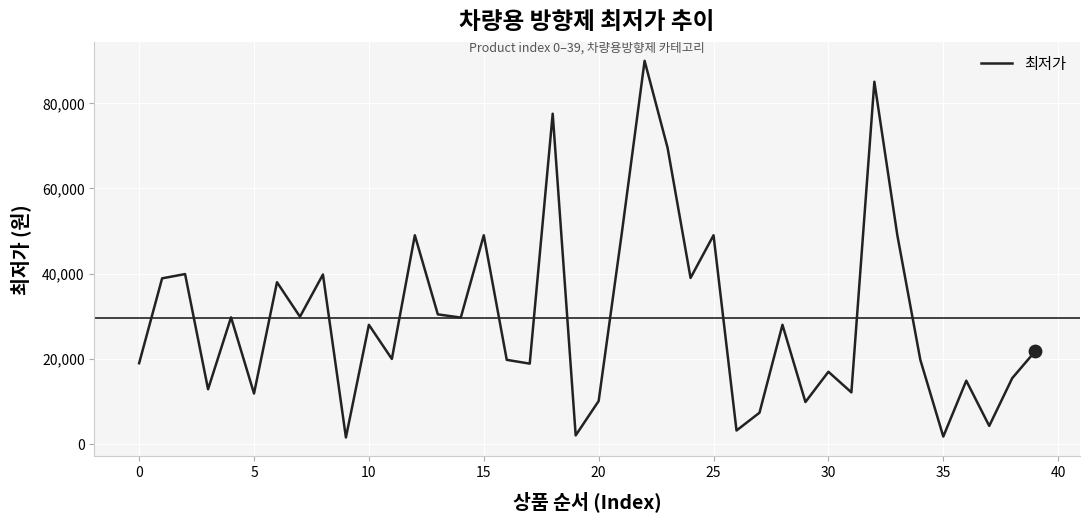

What is the greatest value displayed?

89900